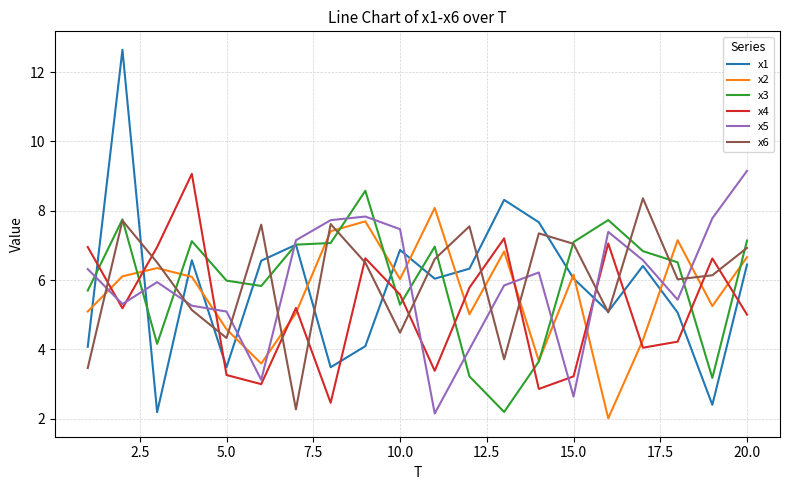

What is the minimum value for x4?

2.5